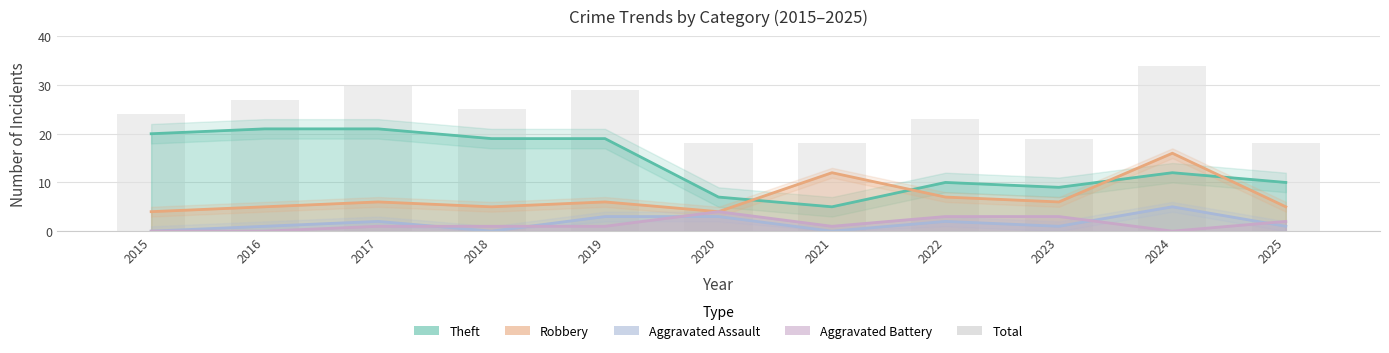

At which category is the sum across all series the highest?

2024